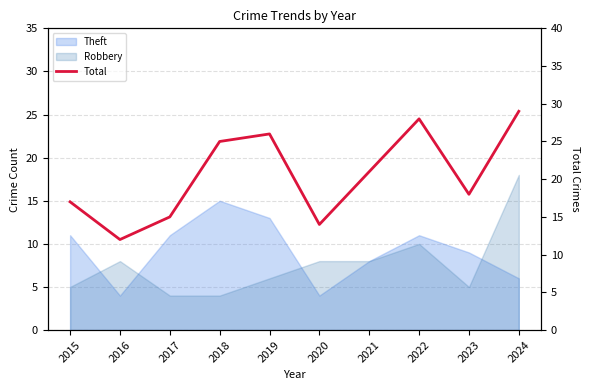

How many interior local peaks (higher than both neighbors) does the data have?

2